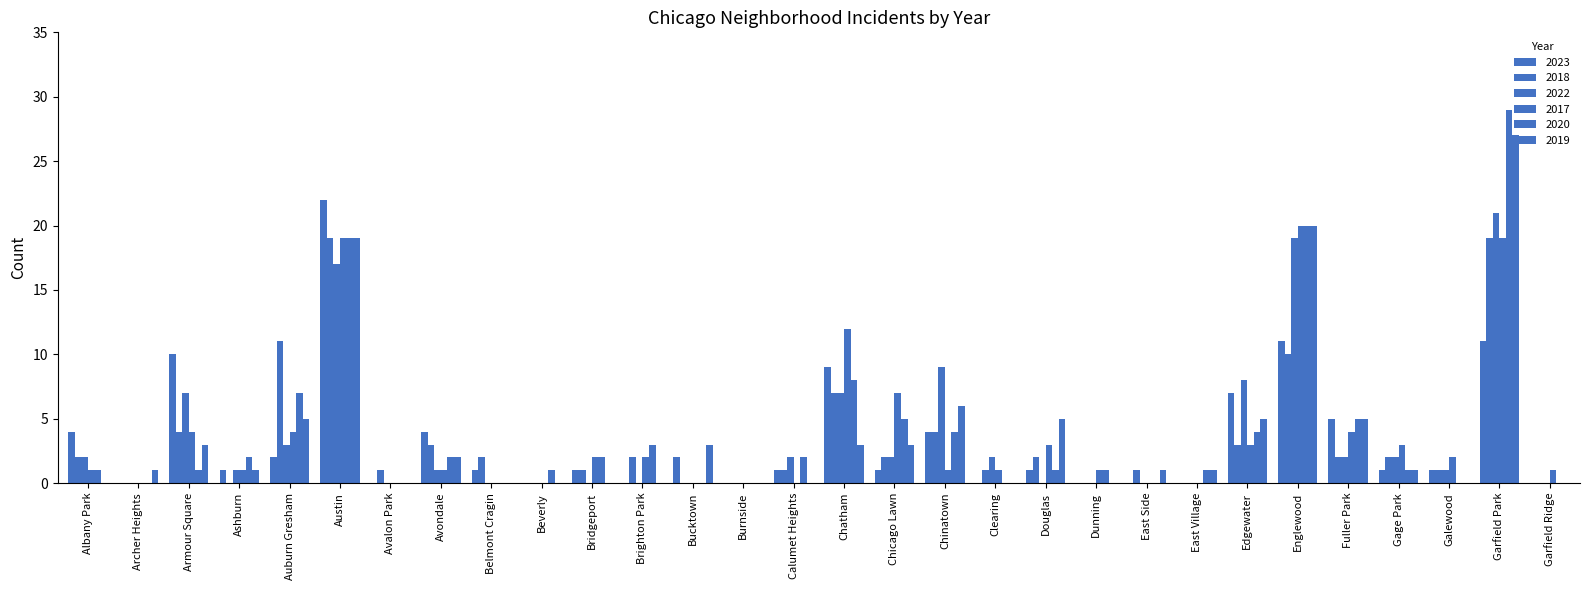

How many groups of bars are there?

30